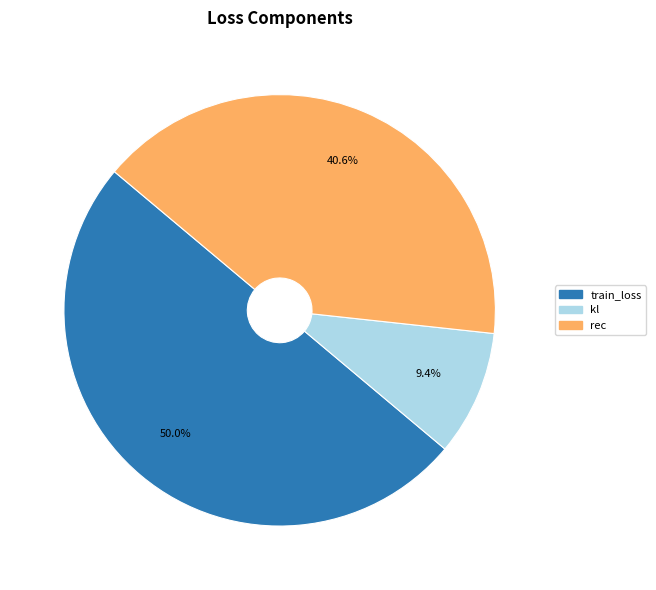

To the nearest percent, what is the difference between the largest and smallest slice percentages?

41%